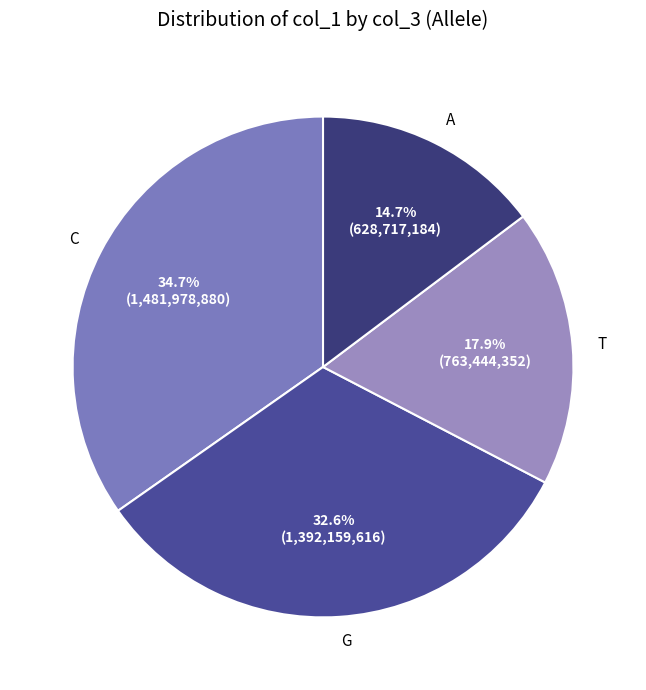

Does any single category account for the majority?

No